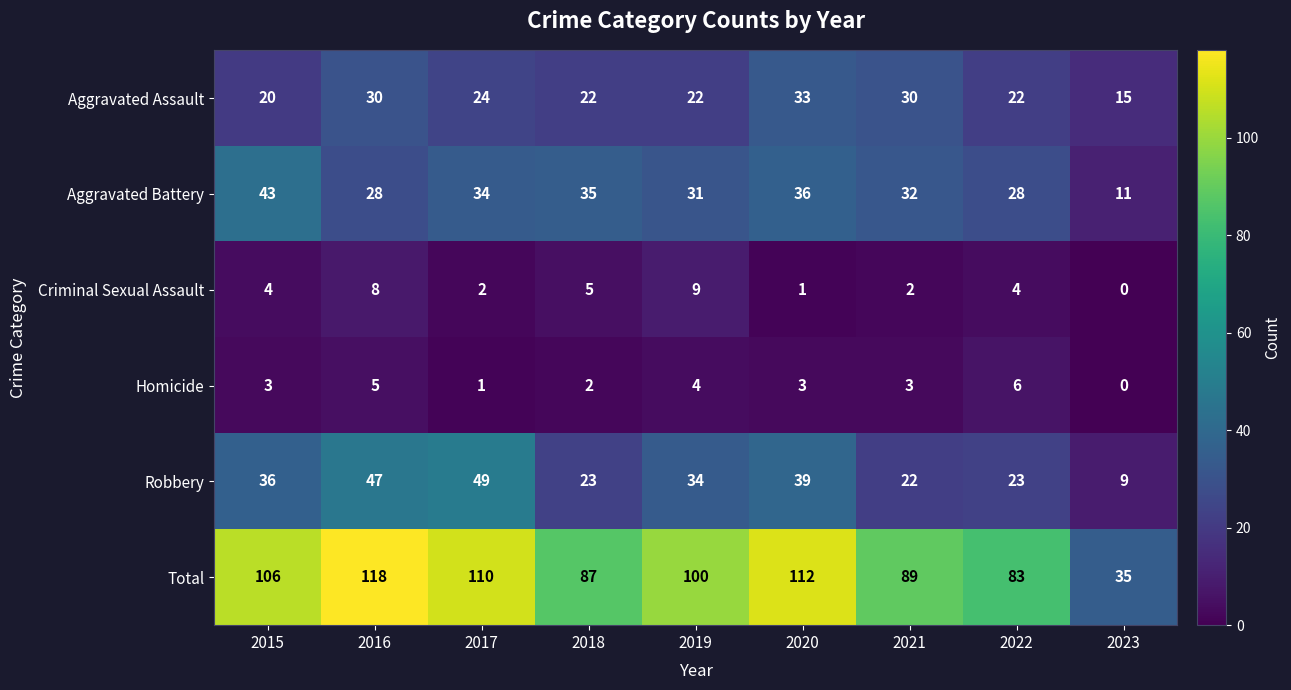

Which series has the largest range (max minus min)?

Total